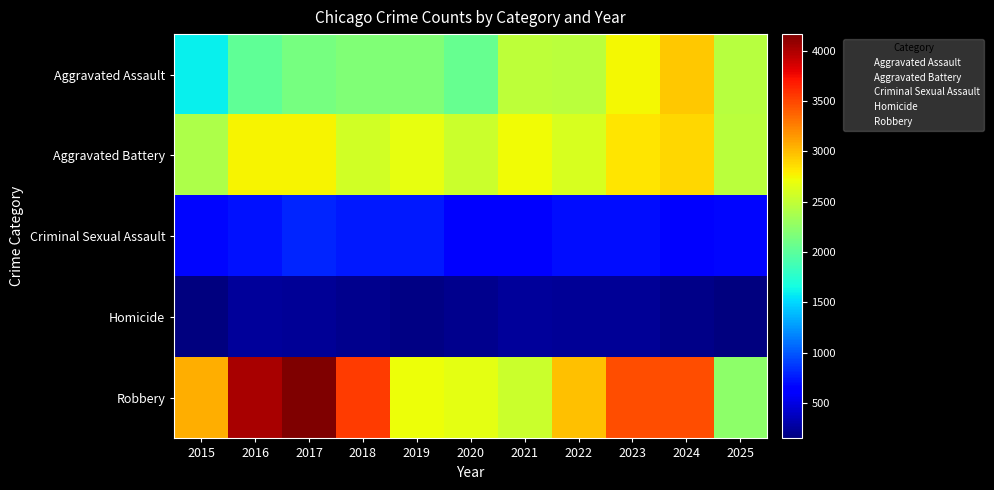

Between 2021 and 2023, which is larger?

2023